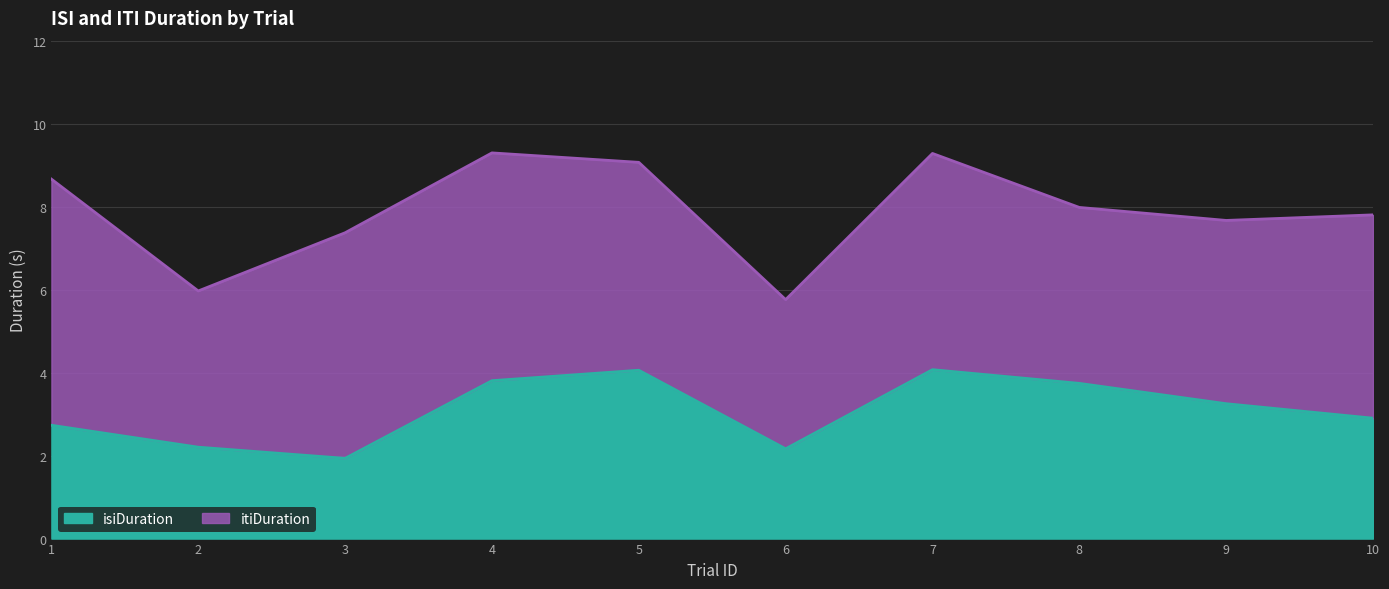

Reading right to left, list all the values displayed in this chart.

2.9	3.3	3.7	4.1	2.2	4.1	3.8	1.9	2.2	2.7